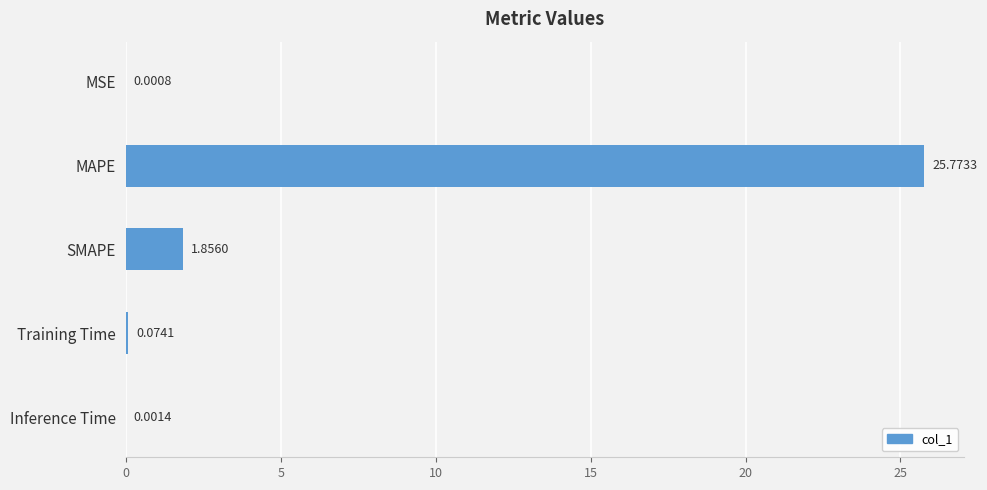

At which label is the value closest to 12?

SMAPE